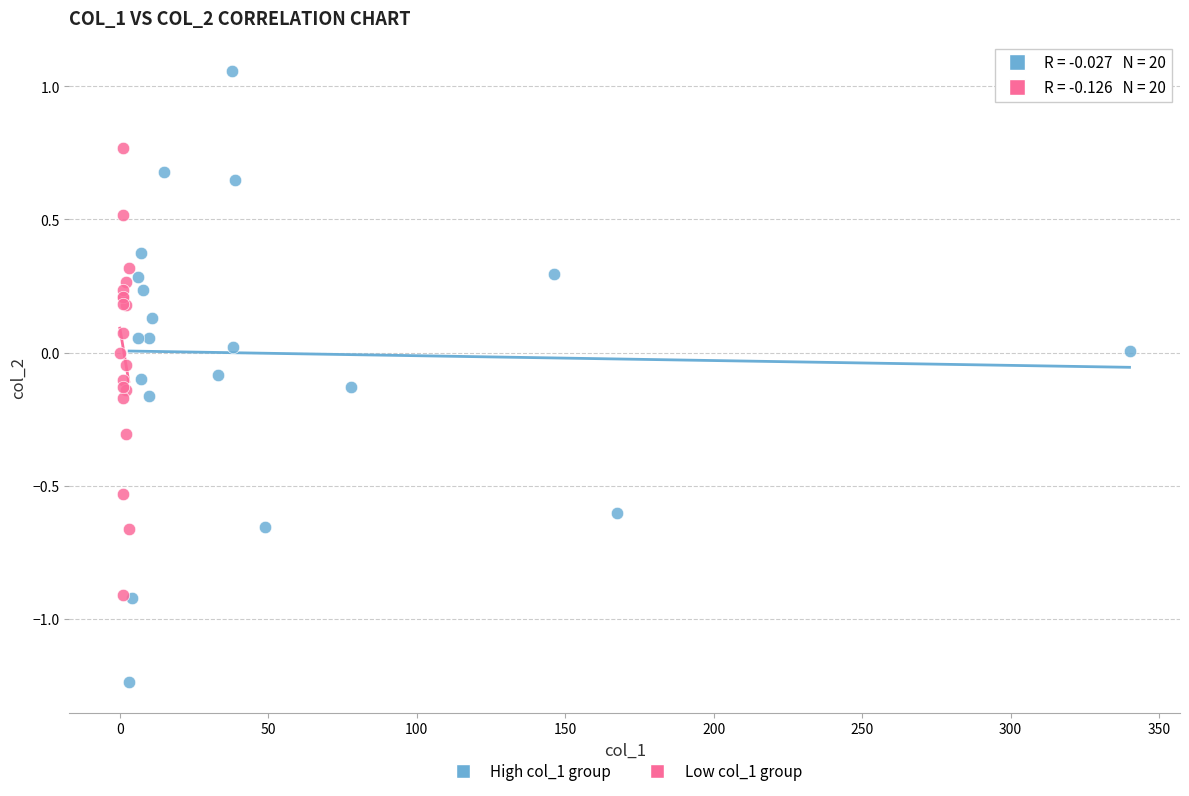

Which series has the widest spread of Y values?

High col_1 group